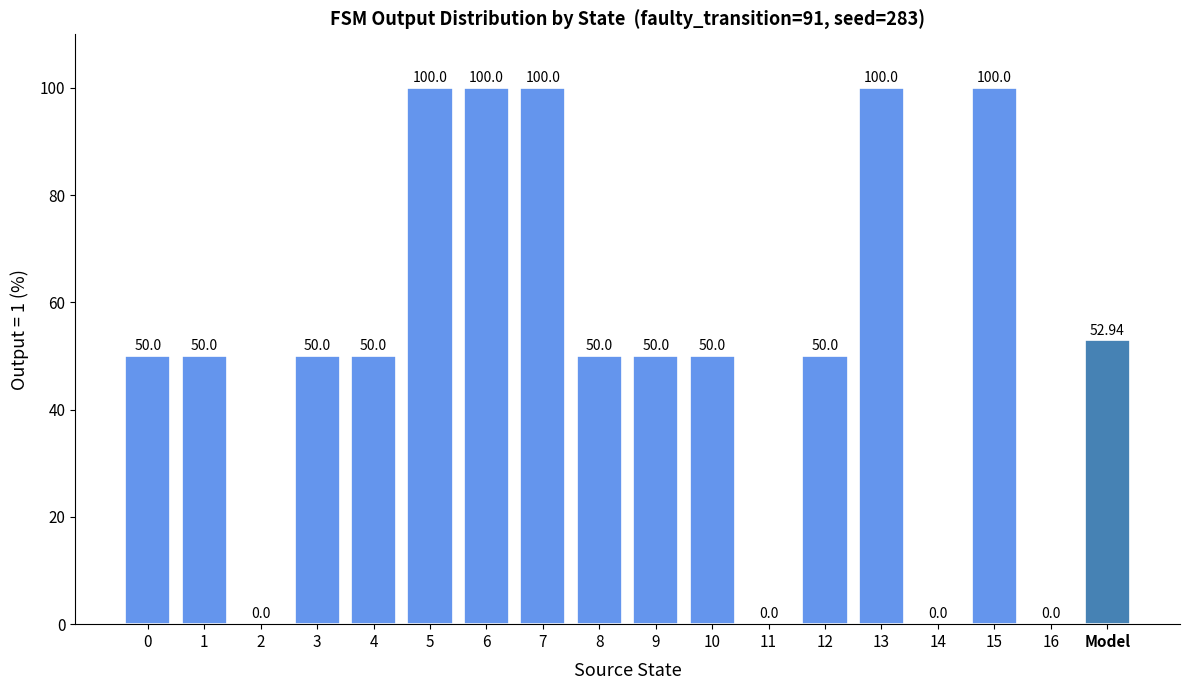

What is the sum of the values at 7 and Model?

152.9